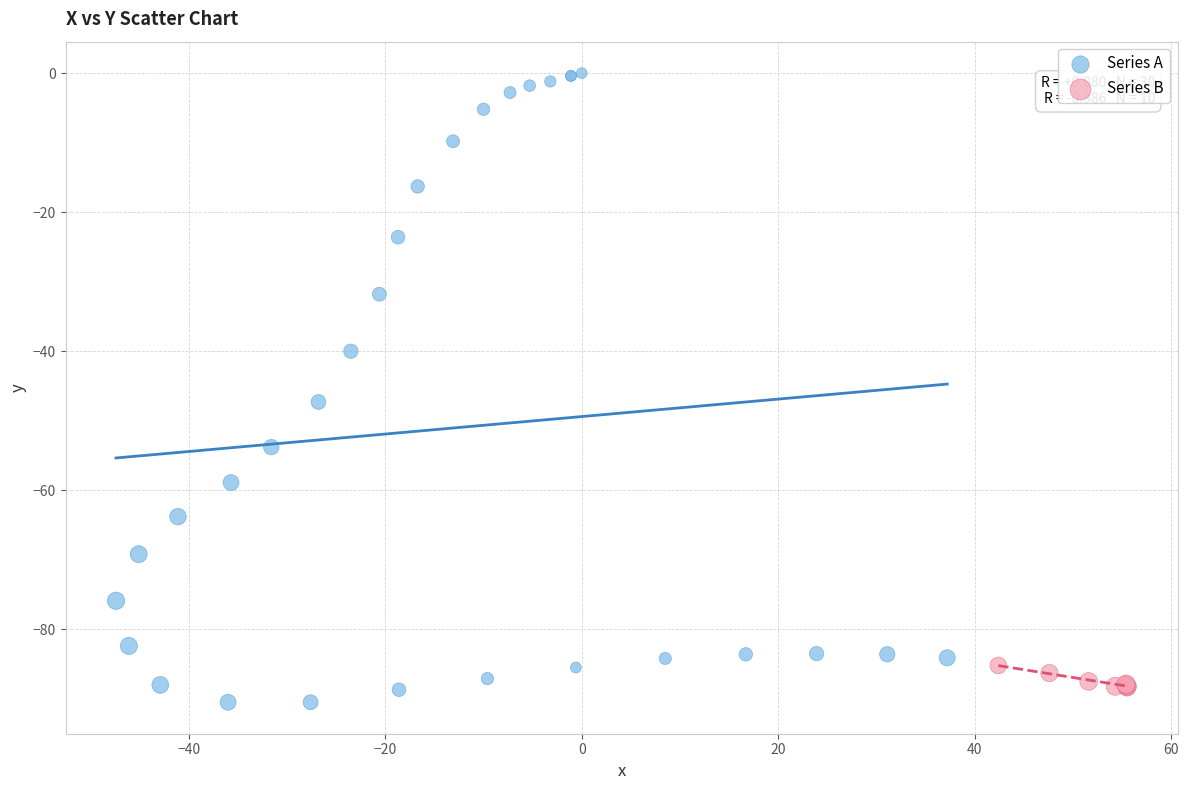

Which series has the largest Y range (max minus min)?

Series A